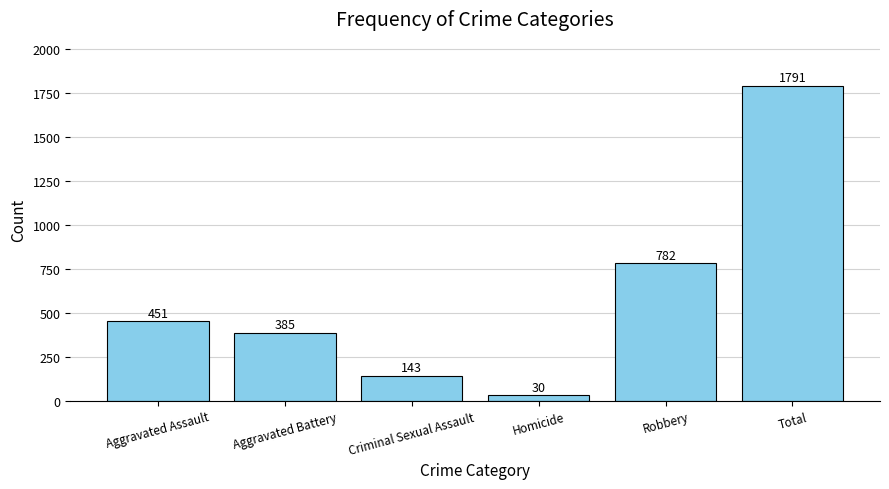

What is the ratio of the value at Robbery to the value at Aggravated Assault?

1.7